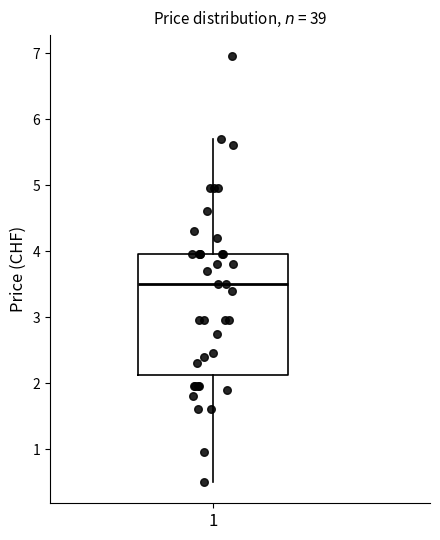

Read this box plot against the y-axis: the position of the median line, the range covered by the box, and the ends of both whiskers. The values are not printed on the chart, so give them approximately, as read against the axis.

median 3.5, box 2.1 to 4.0, whiskers 0.5 to 5.7